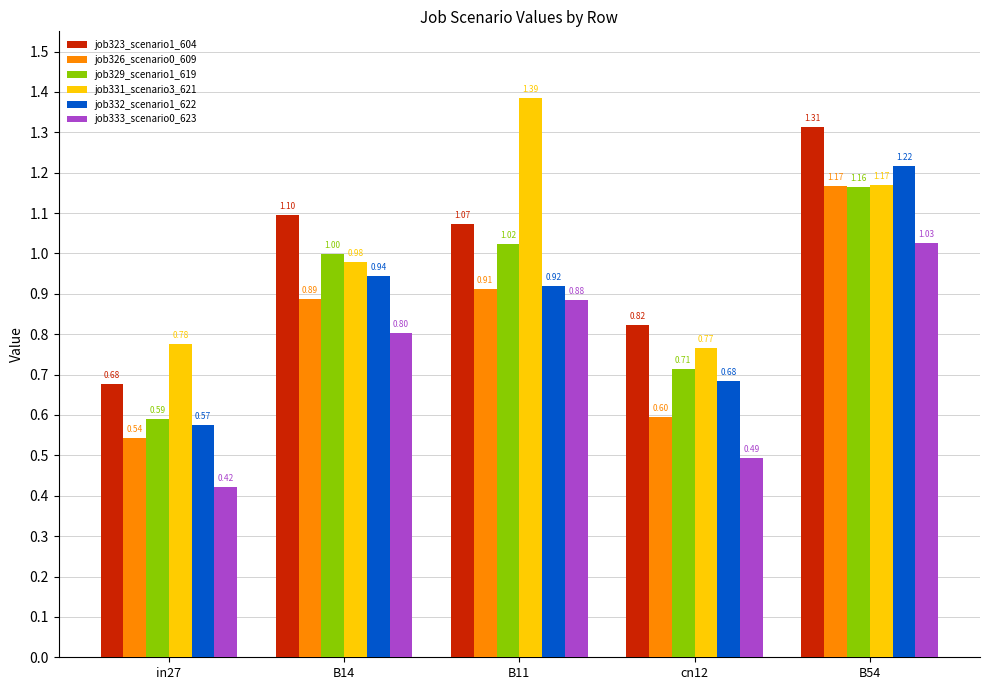

Which series changed the most between in27 and B14?

job323_scenario1_604